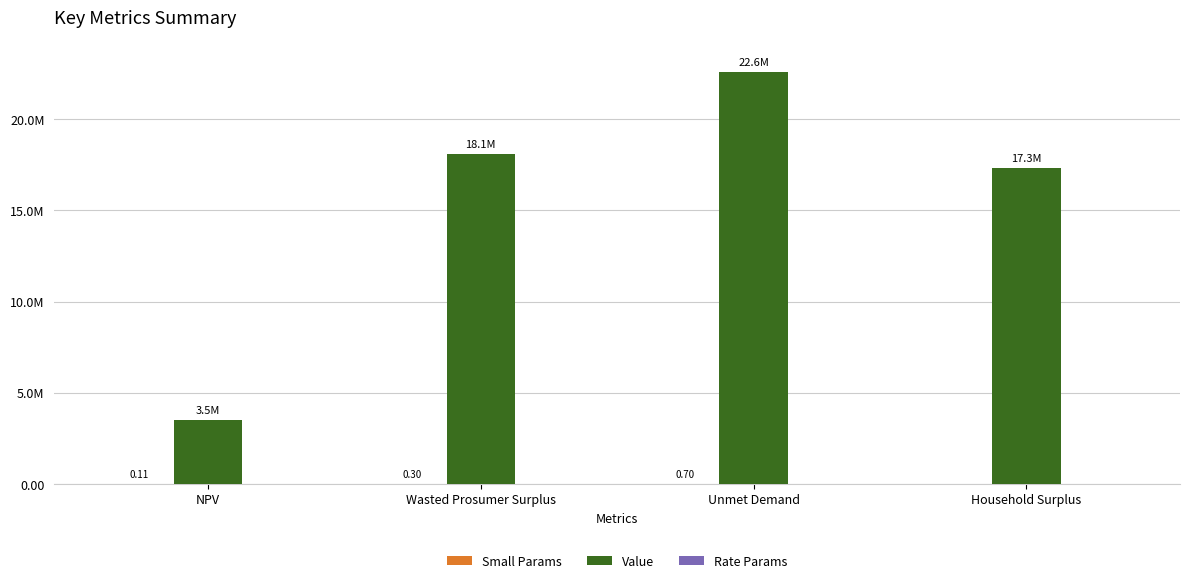

How many bars are there in total?

12